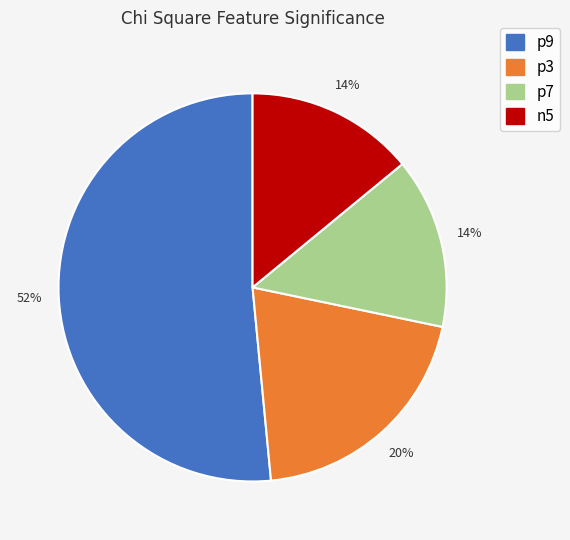

To the nearest percent, what is the difference between the p7 and n5 slice percentages?

0%